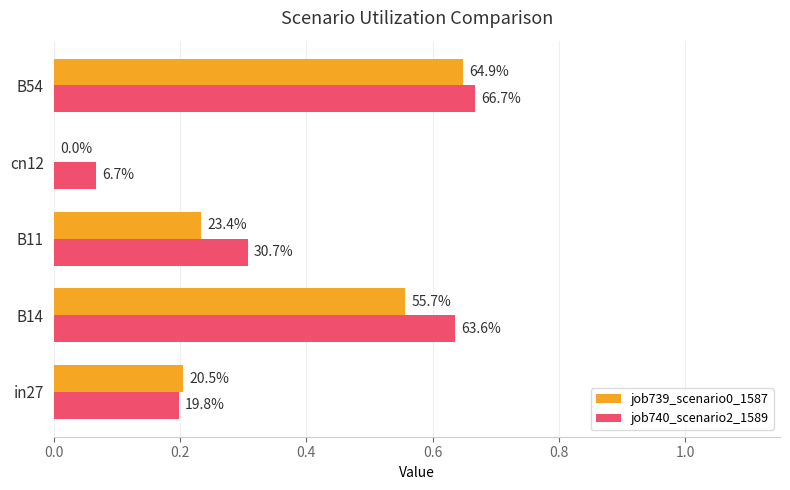

What are all the series names shown in the legend?

job739_scenario0_1587, job740_scenario2_1589